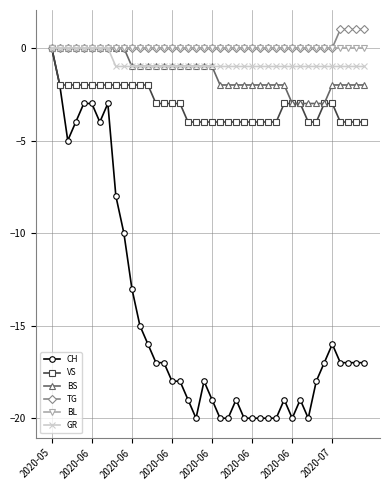

What is the minimum value for BS?

-3